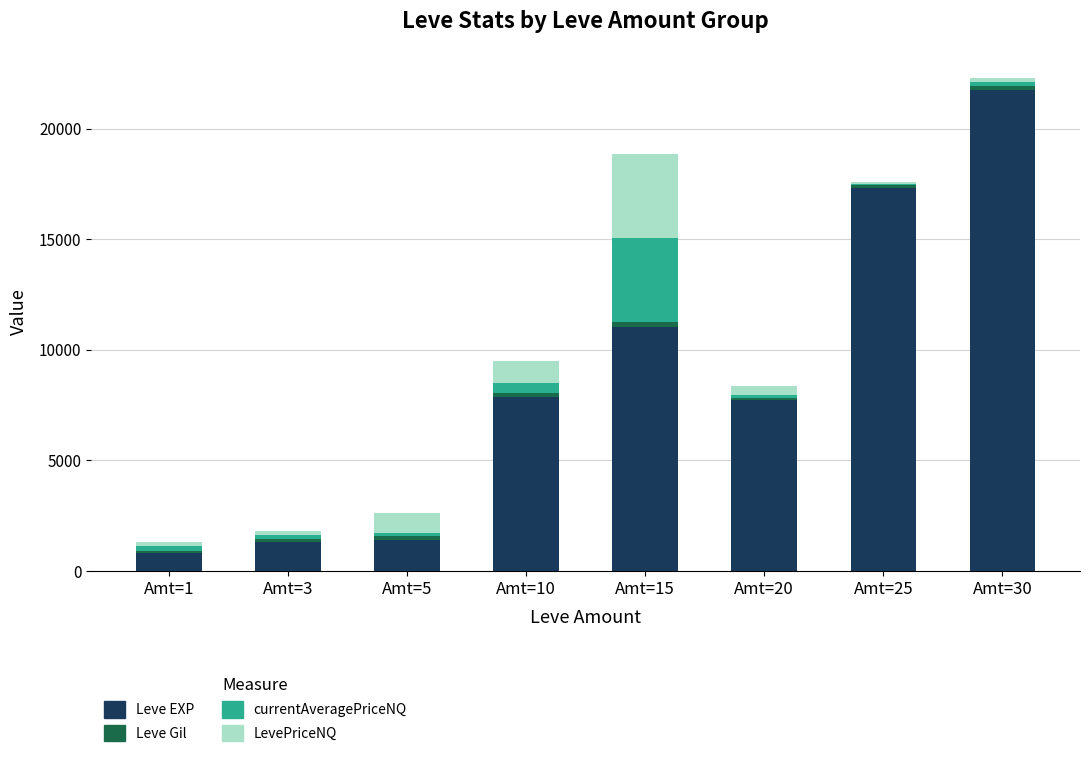

Does the chart contain stacked bars?

Yes